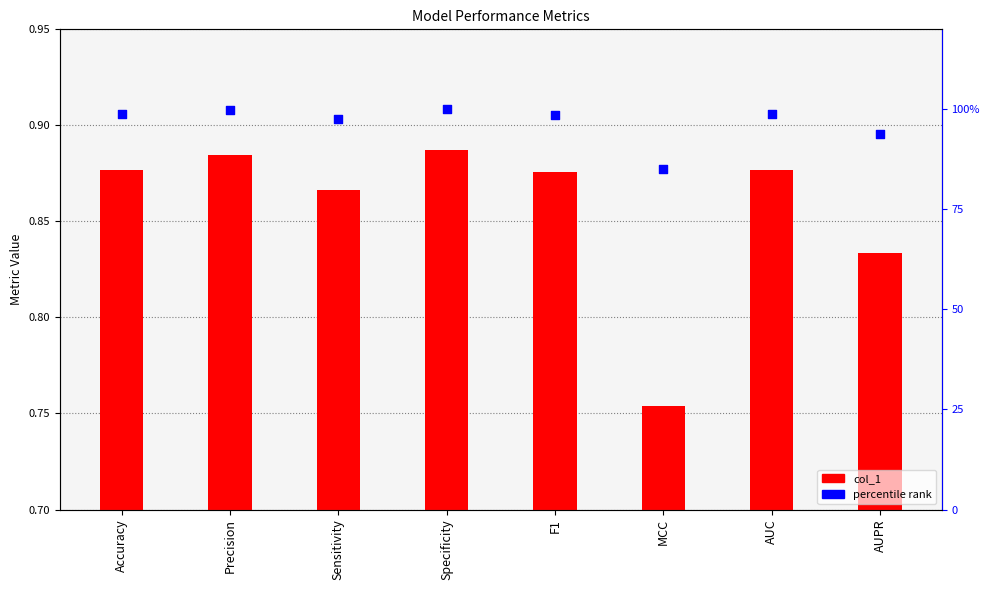

Which series contains the lowest Y value?

col_1